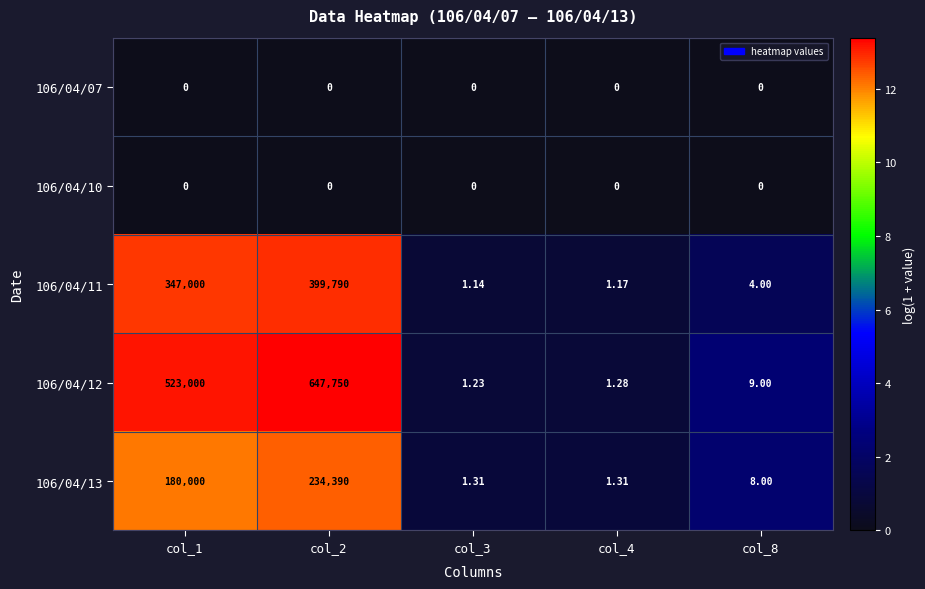

Is the value of 106/04/10 at col_8 greater than the value of 106/04/11 at col_1?

No